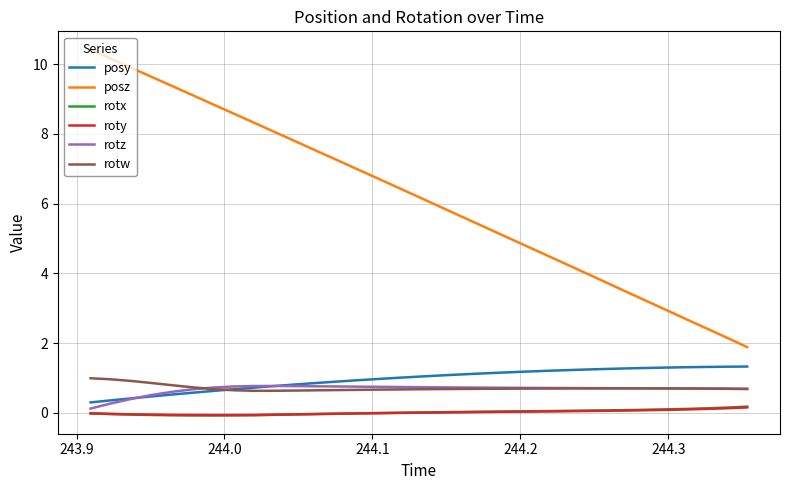

What are all the series names shown in the legend?

posy, posz, rotx, roty, rotz, rotw